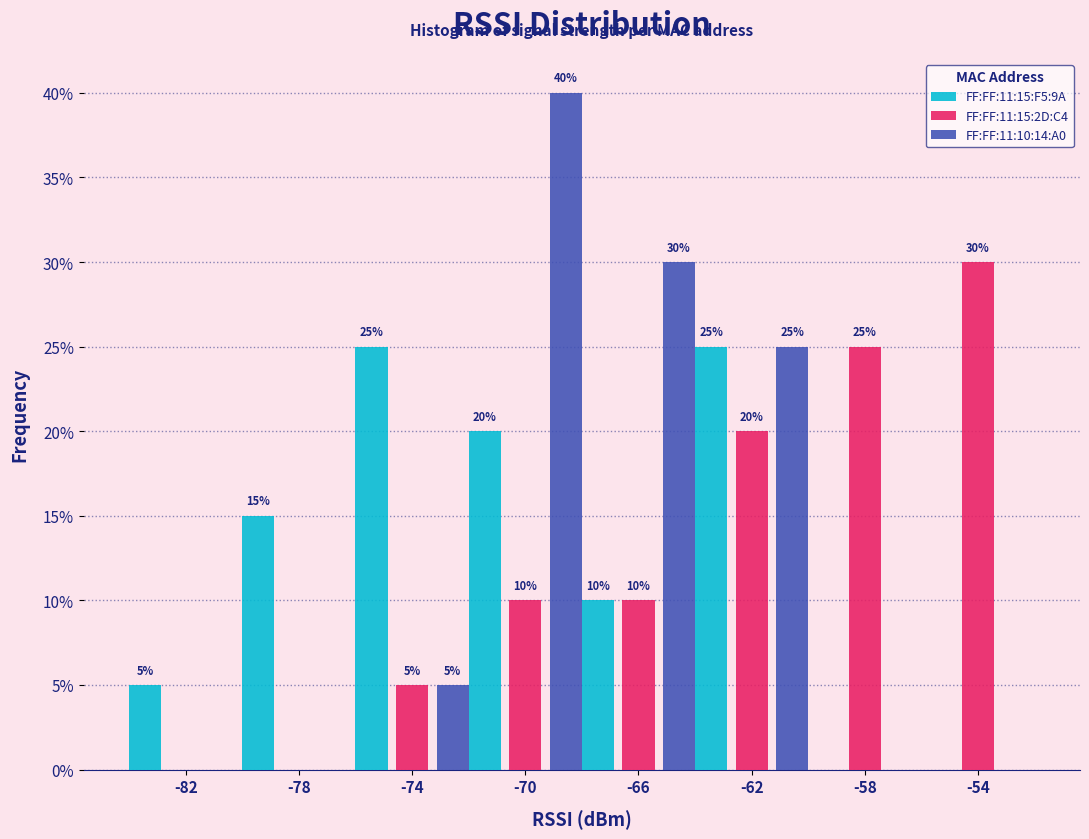

In the FF:FF:11:10:14:A0 series, which range on the x-axis has the tallest bar?

-72 to -68